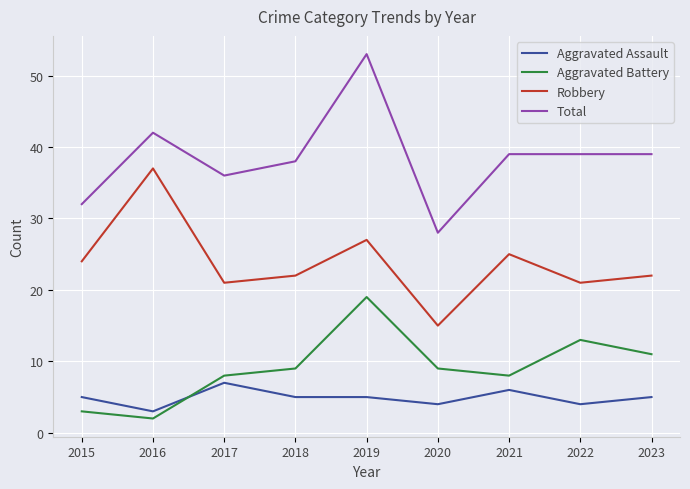

True or false: Aggravated Battery and Total intersect in this chart.

False